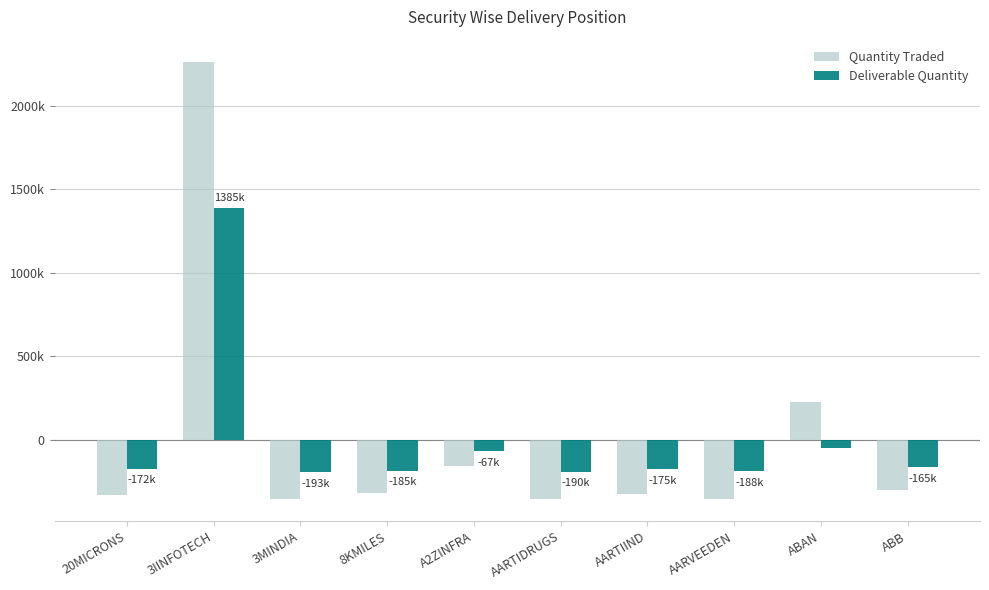

At which category is the sum across all series the highest?

3IINFOTECH